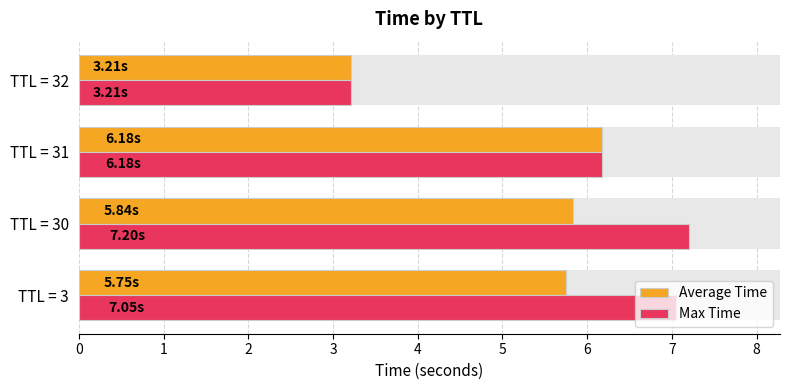

Rank the series by their average value, from lowest to highest.

Average Time, Max Time